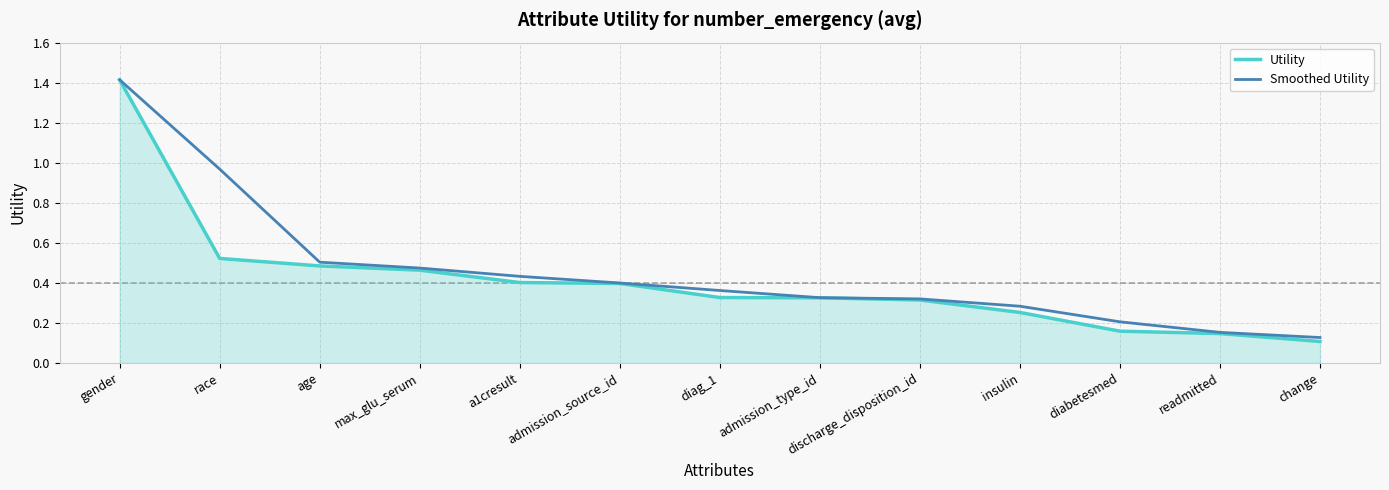

At which category is the sum across all series the highest?

gender